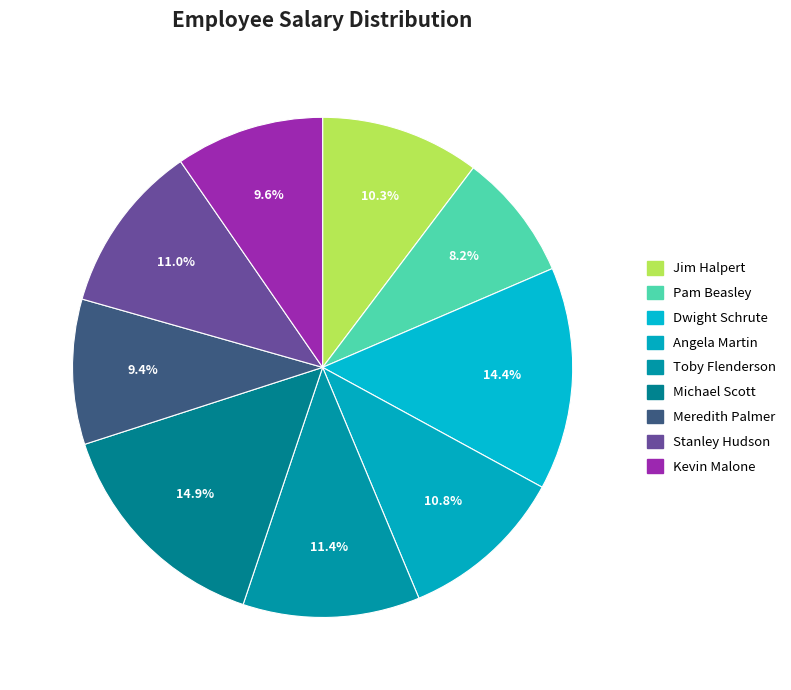

To the nearest percent, what percentage of the pie is Kevin Malone?

10%